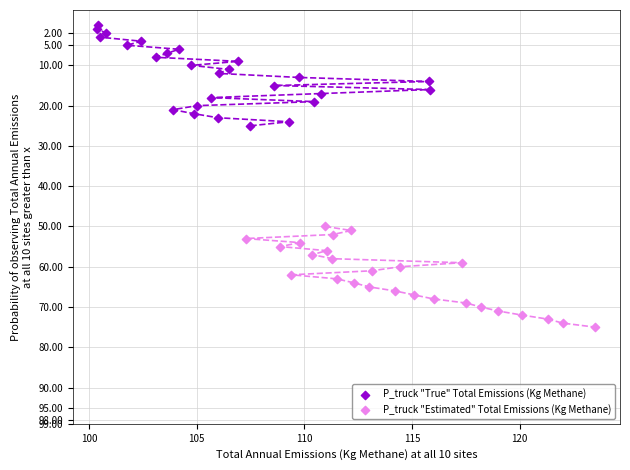

Which series contains the highest Y value?

P_truck "Estimated" Total Emissions (Kg Methane)